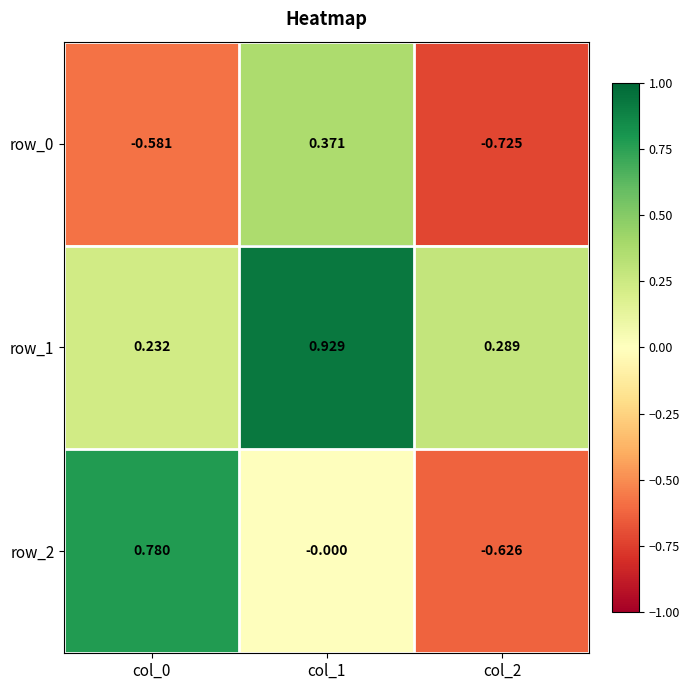

How many positive values does the row_0 series have?

1